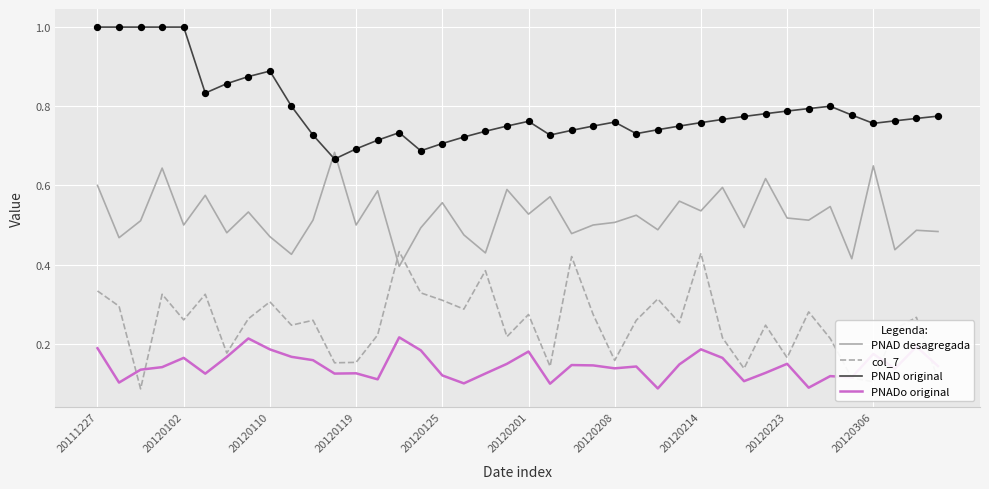

Which series has the largest total across all categories?

PNAD original